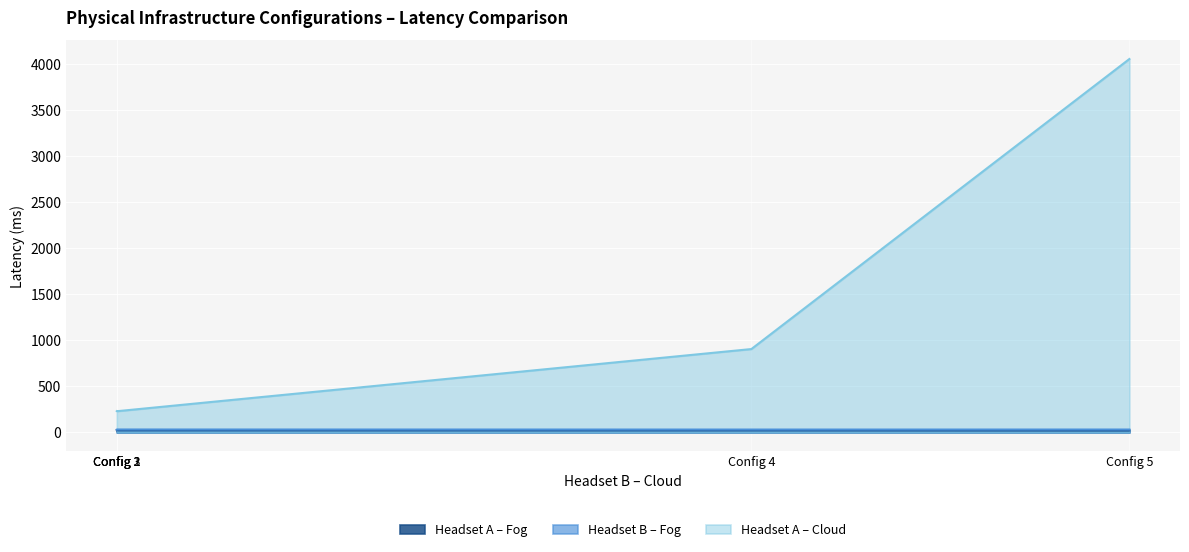

Reading right to left, list all the values displayed in this chart.

Headset A – Fog: 22.0	23.7	24.2	24.4	24.2
Headset B – Fog: 31.7	31.5	32.1	31.5	31.3
Headset A – Cloud: 4054.9	905.6	230.6	230.5	230.9